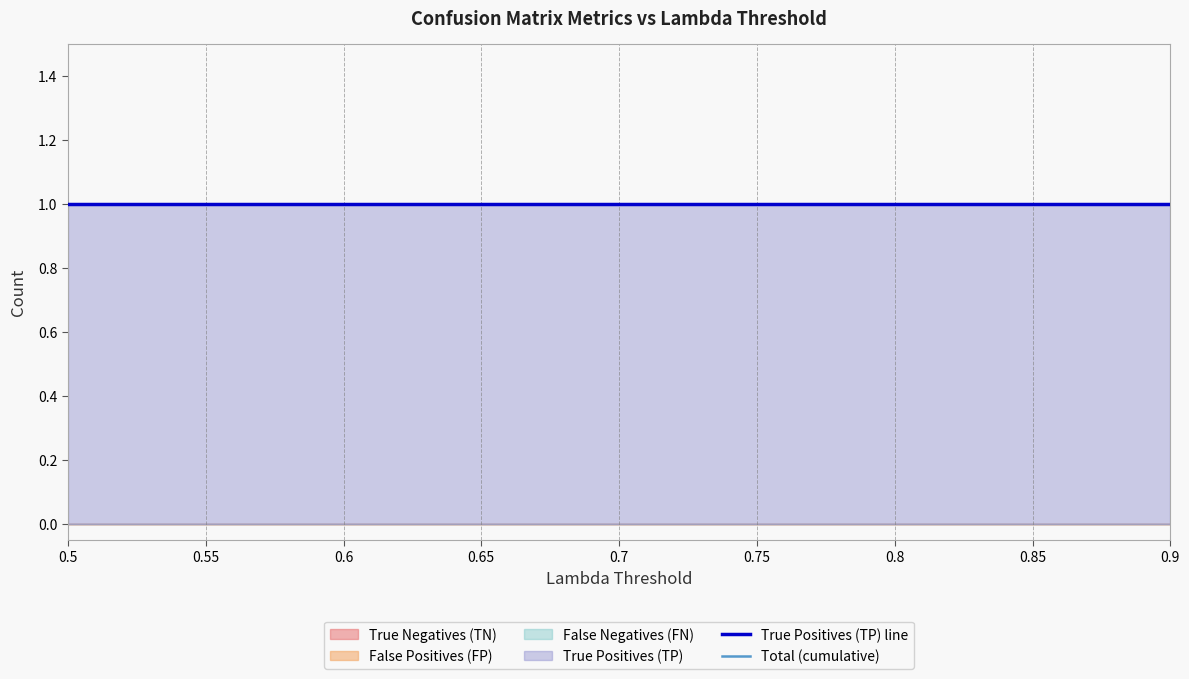

Where is False Negatives (FN) nearest to the value 0?

0.5